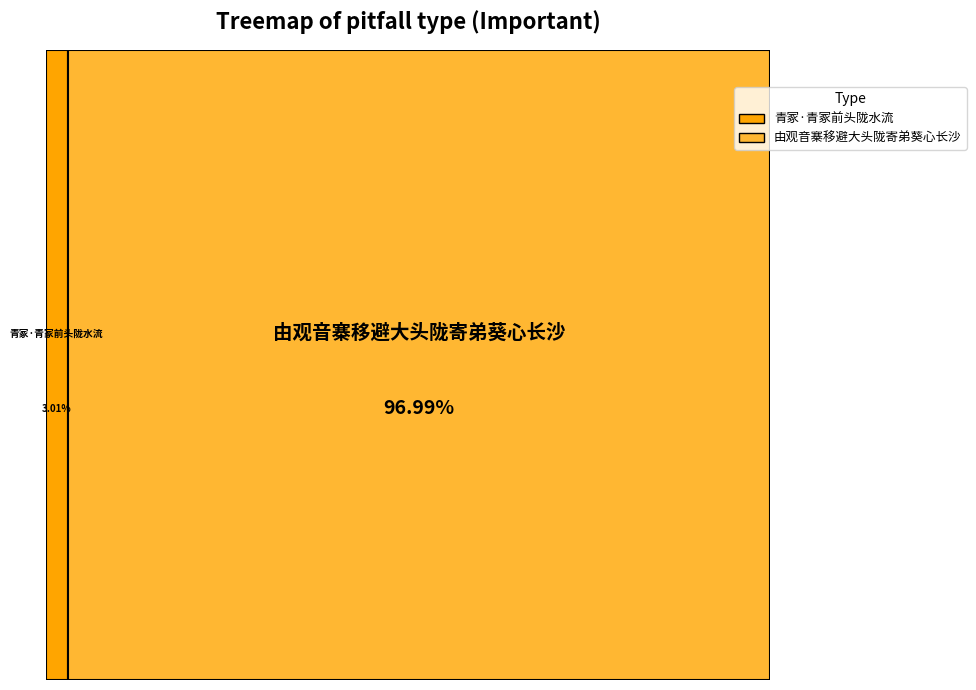

What is the ratio of the value at 由观音寨移避大头陇寄弟葵心长沙 to the value at 青冢·青冢前头陇水流?

32.2